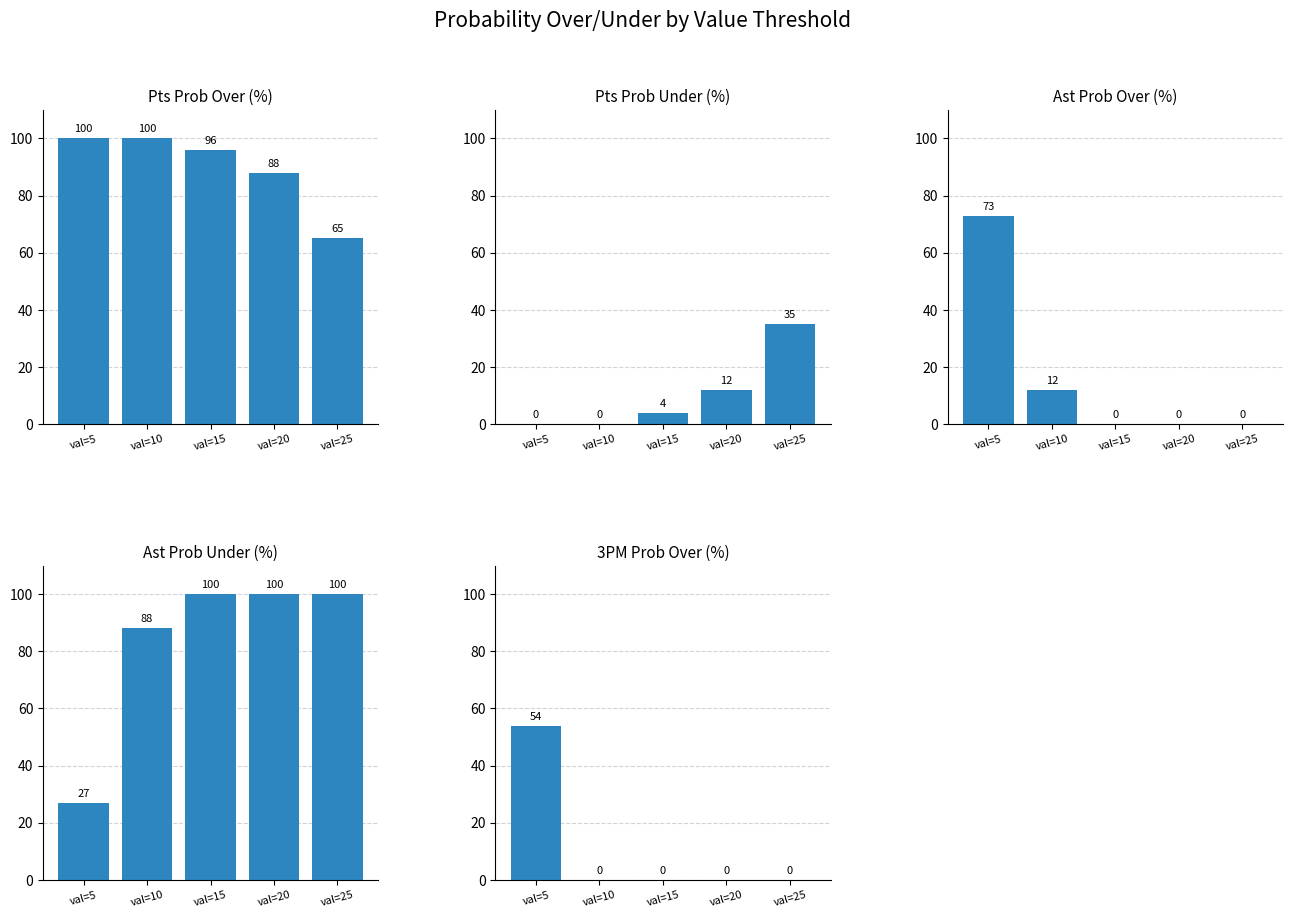

What is the total value across all series at val=20?

200